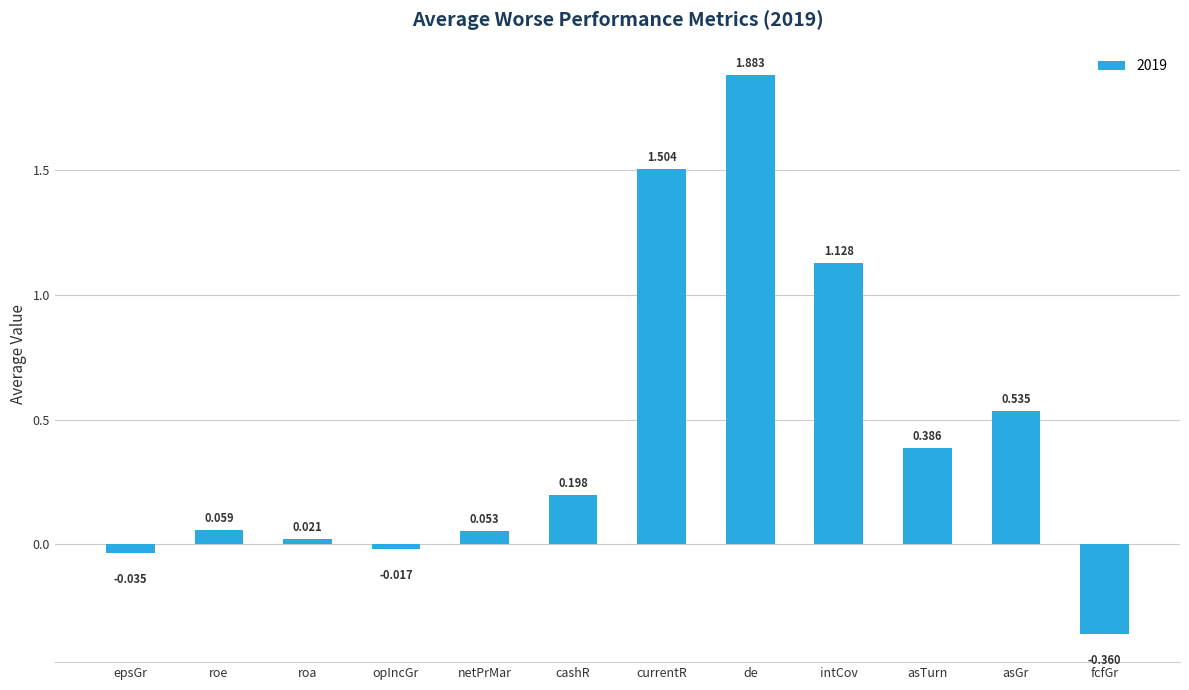

Which label corresponds to the smallest value in the chart?

fcfGr